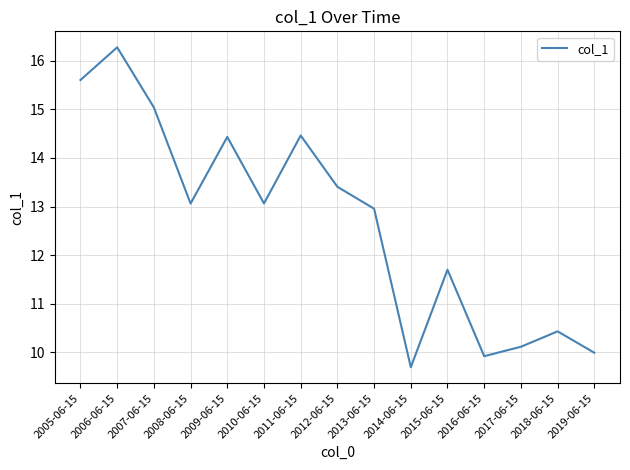

What is the maximum value shown in the chart?

16.3